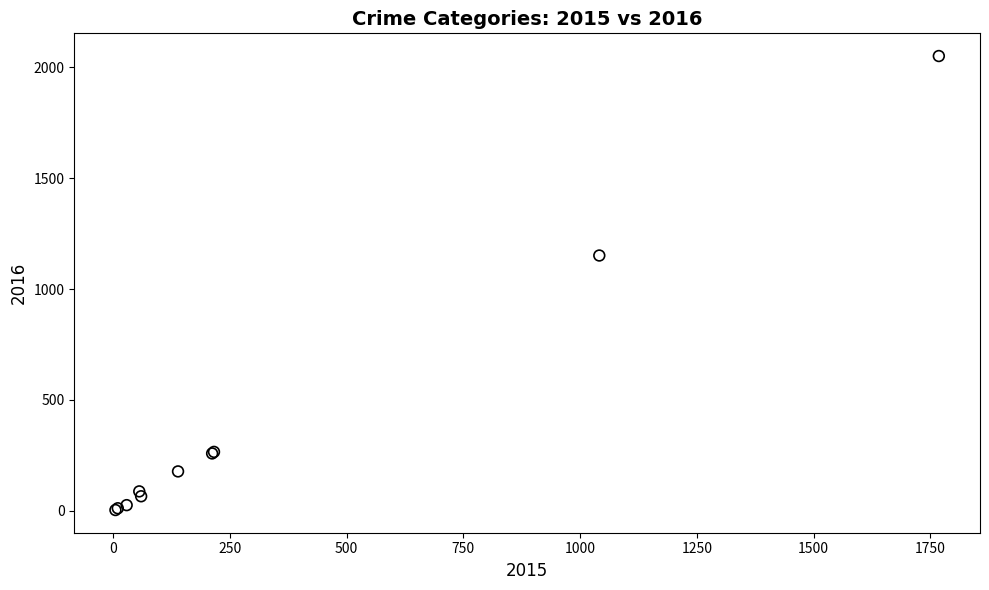

What Y value in the scatter plot is closest to 1027?

1151